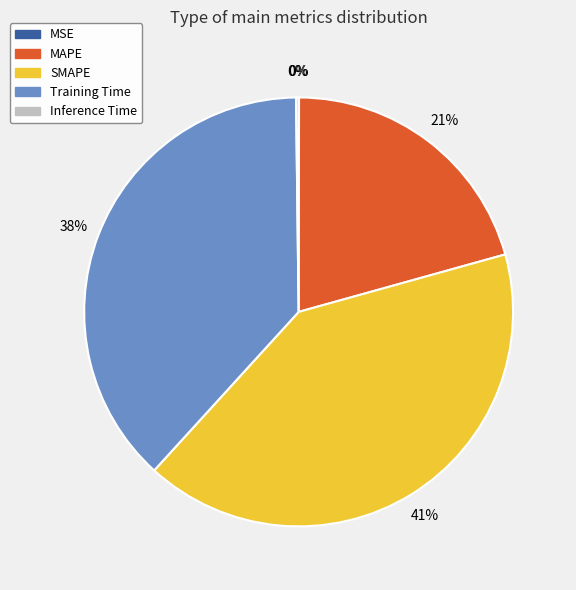

To the nearest percent, what is the difference between the MAPE and Training Time slice percentages?

17%